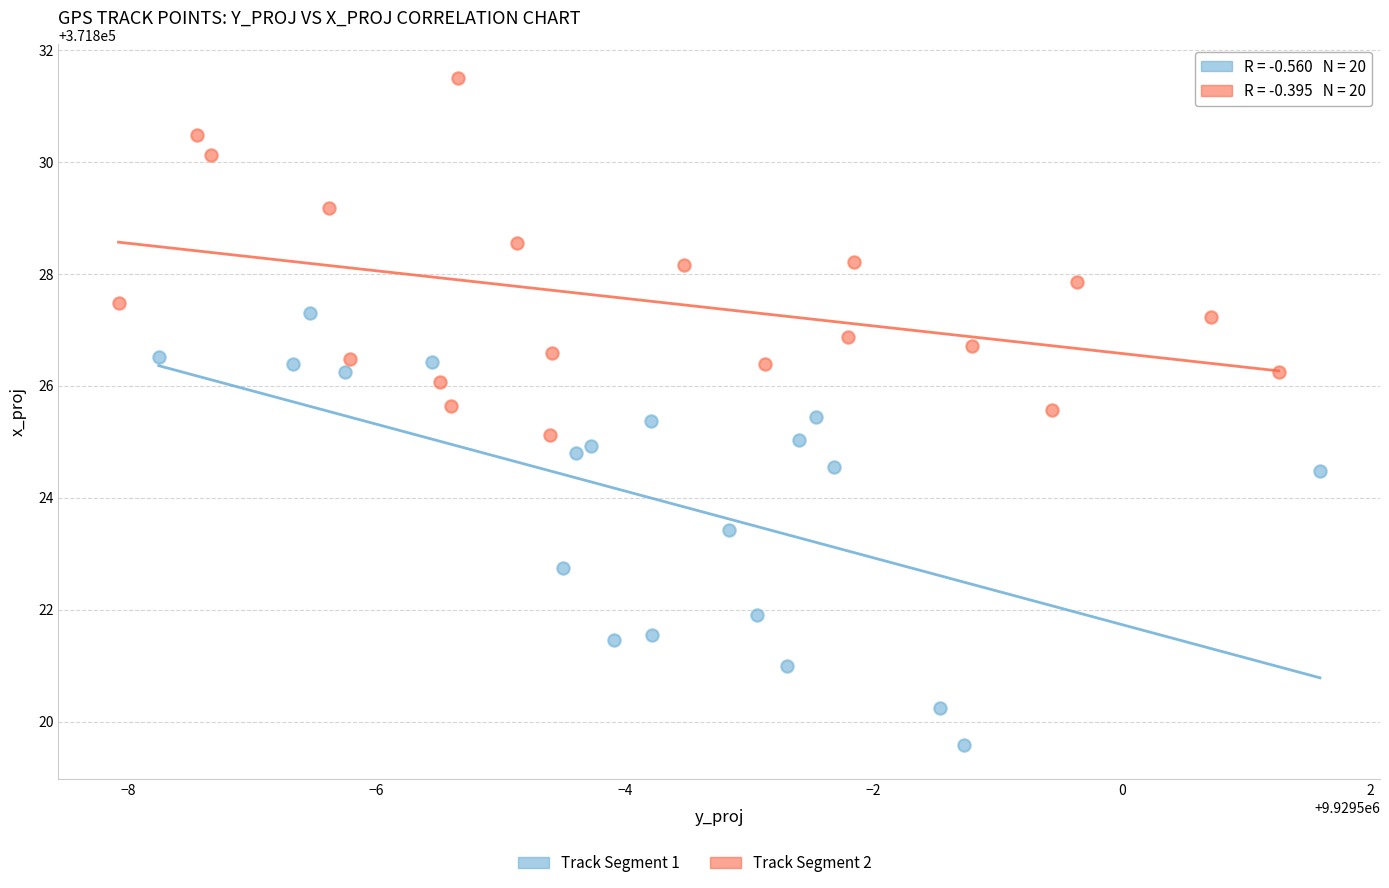

Which series has the widest spread of Y values?

Track Segment 1